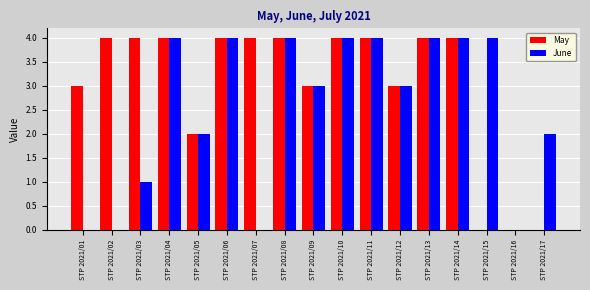

What is the maximum value for June?

4